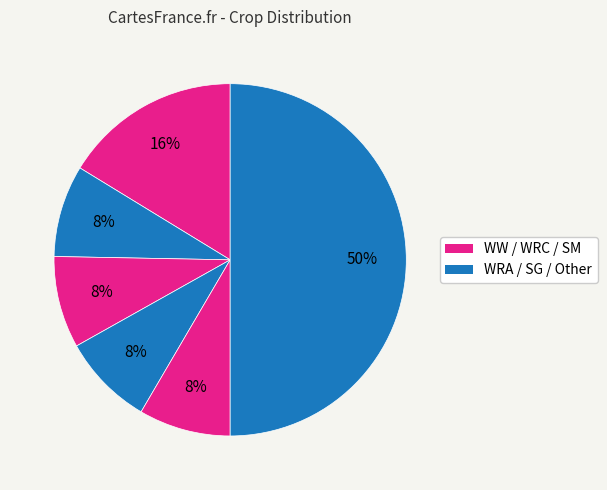

To the nearest percent, what is the average slice percentage?

17%